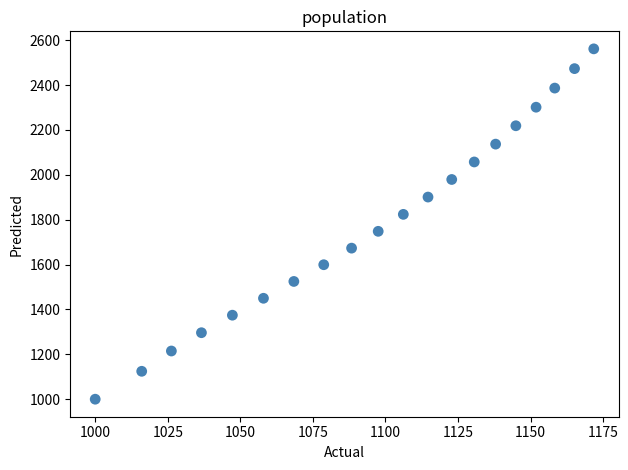

What is the range of Y values (max minus min)?

1561.1